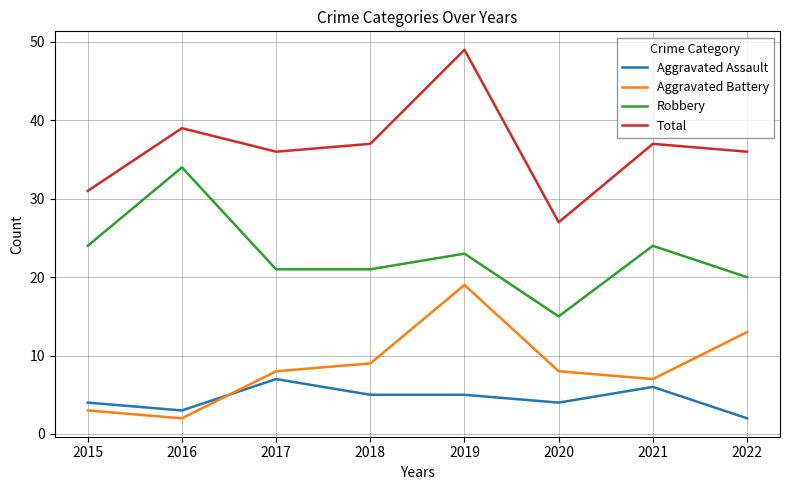

Read the Robbery value at 2022, to the nearest 5.

20